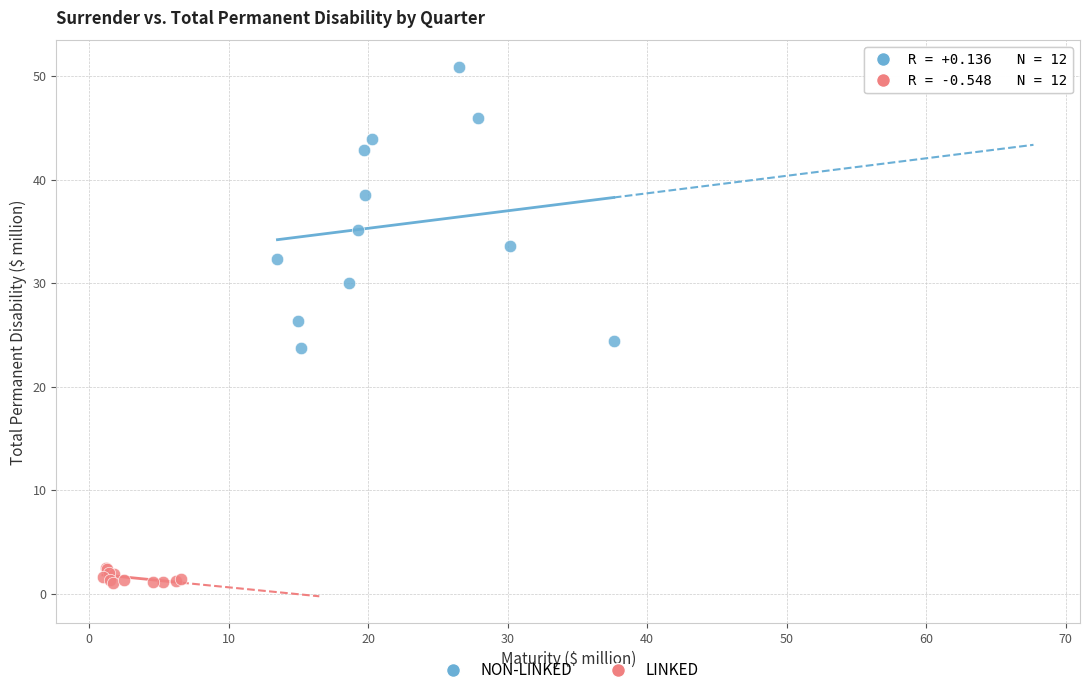

Which series reaches the maximum Y coordinate?

NON-LINKED